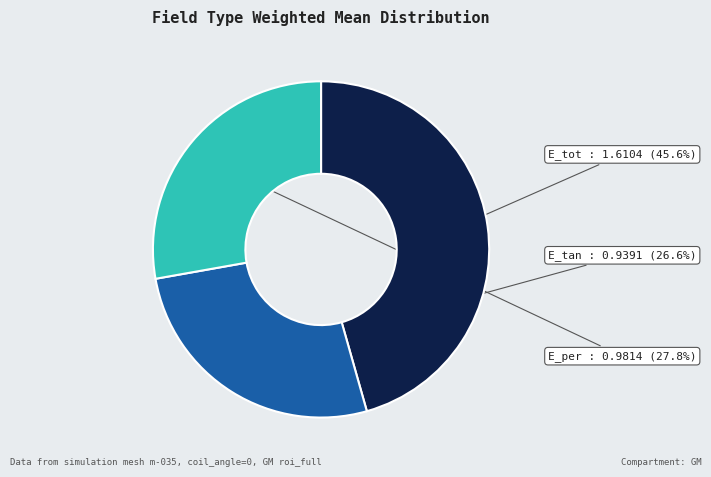

What percentage do E_tot and E_per together represent?

73.4%